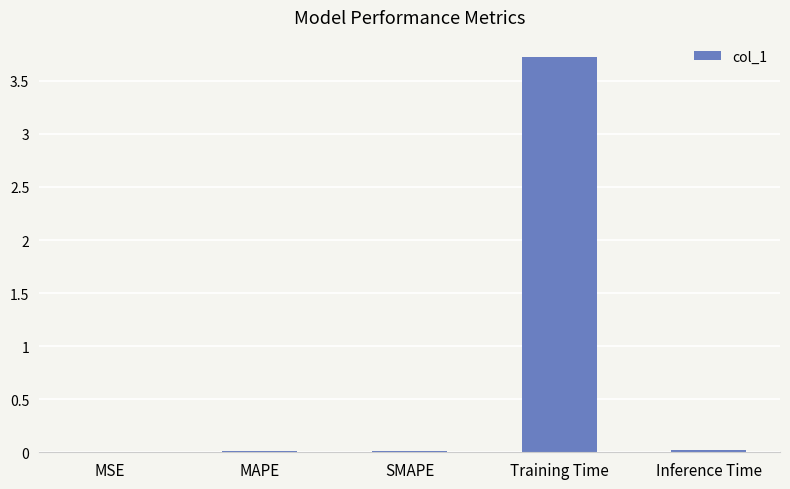

What is the greatest value displayed?

3.7